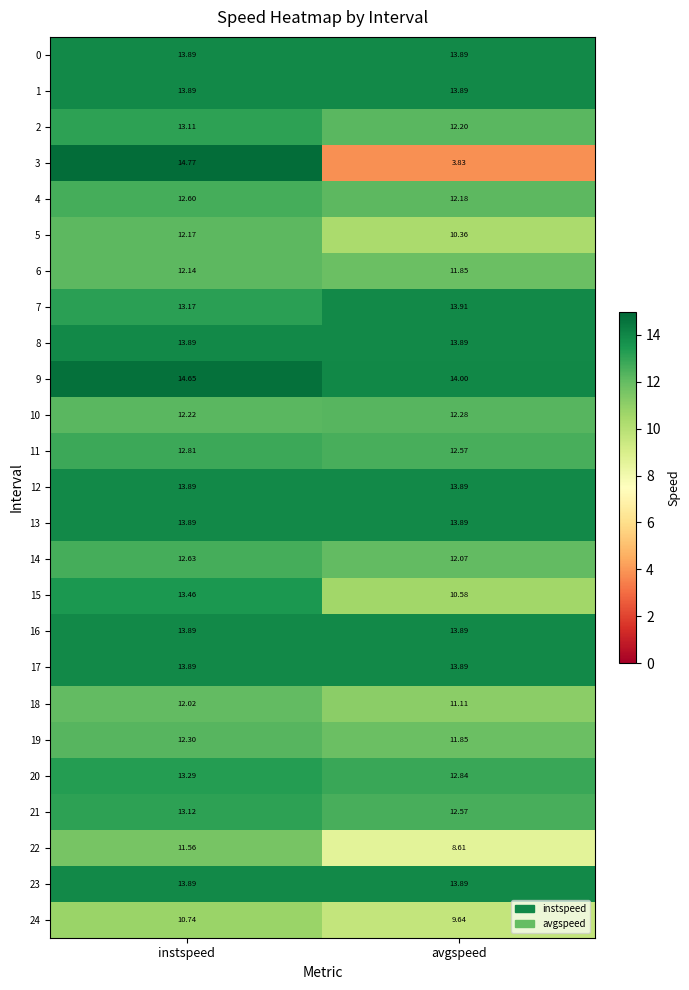

Count the number of categories in the chart.

2